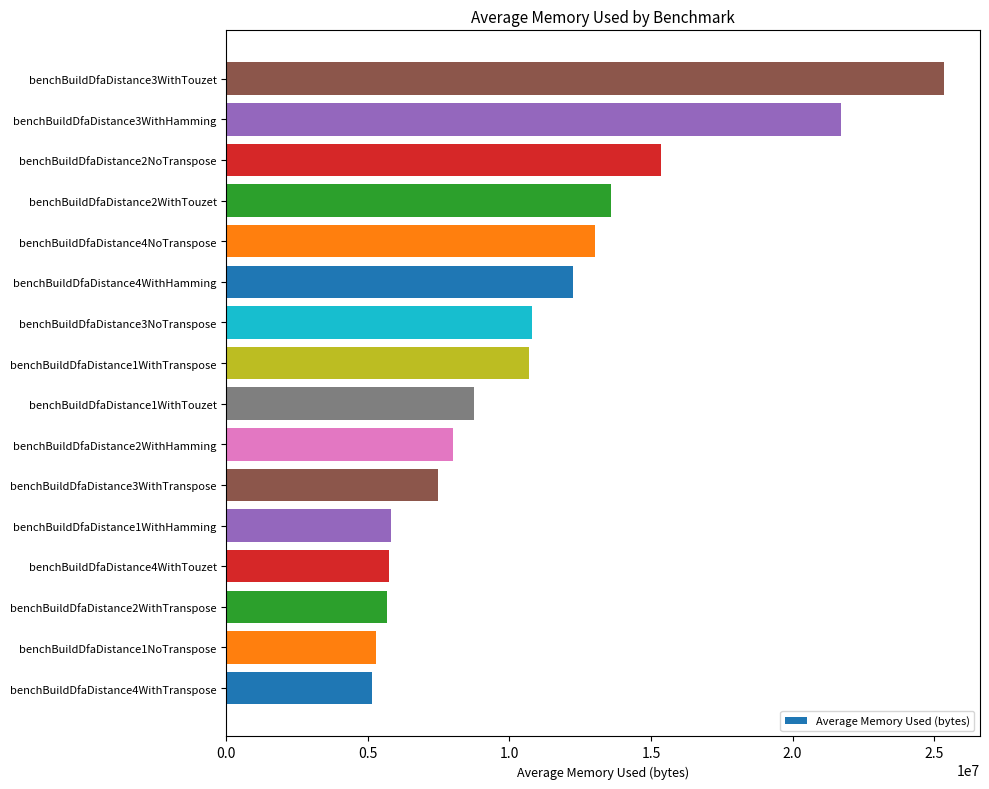

At which label is the value closest to 15243916?

benchBuildDfaDistance2NoTranspose